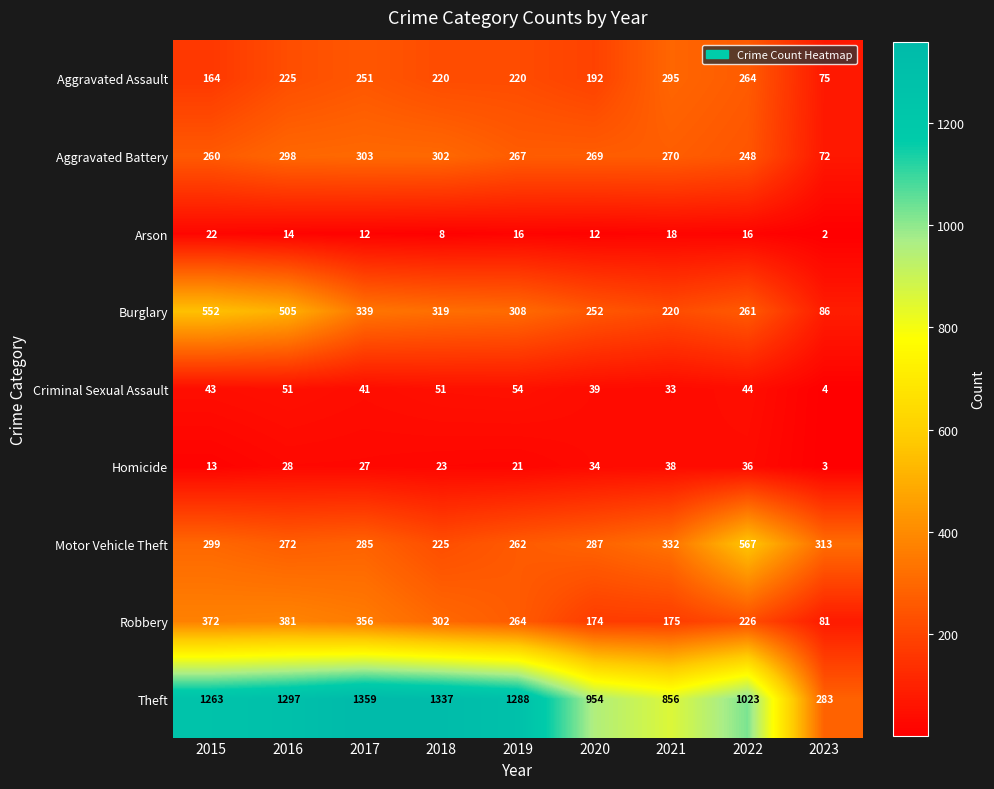

The Theft series shows 271 at 2021. True or false?

False